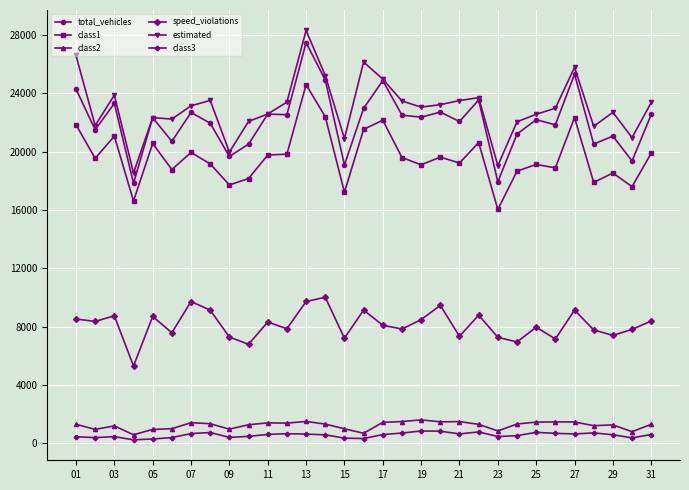

True or false: estimated and class2 cross at least once.

False